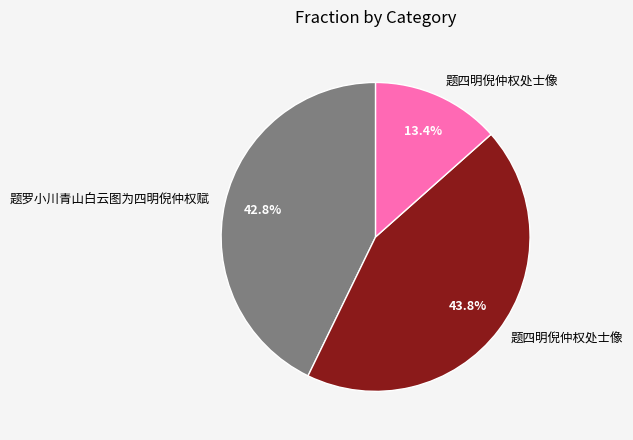

Does any single category account for the majority?

No